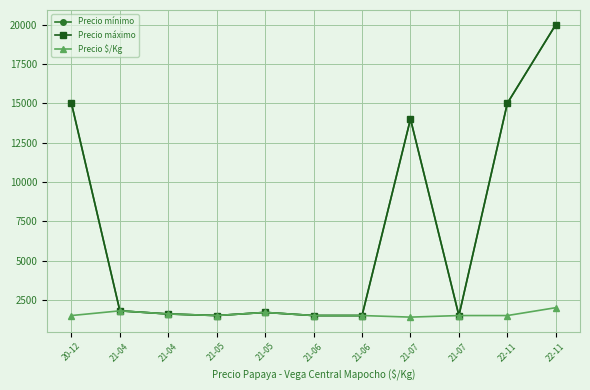

Which series has the largest total across all categories?

Precio mínimo